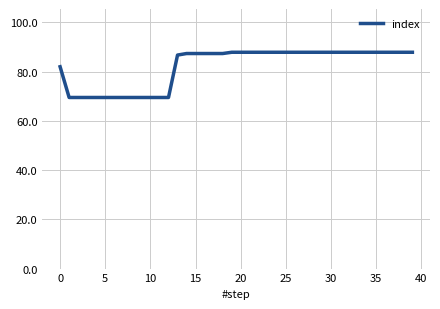

What is the difference between the maximum and minimum values?

18.4